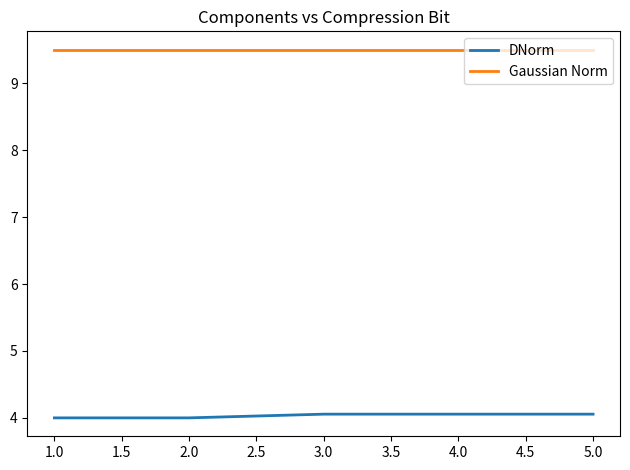

True or false: DNorm and Gaussian Norm cross at least once.

False